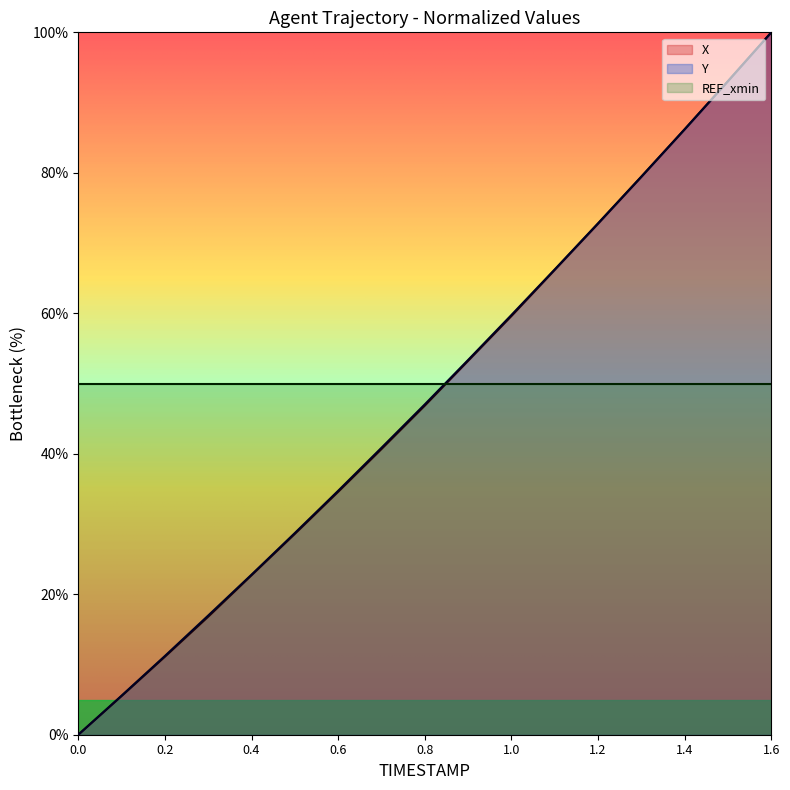

What is the sum of all X values?

817.3